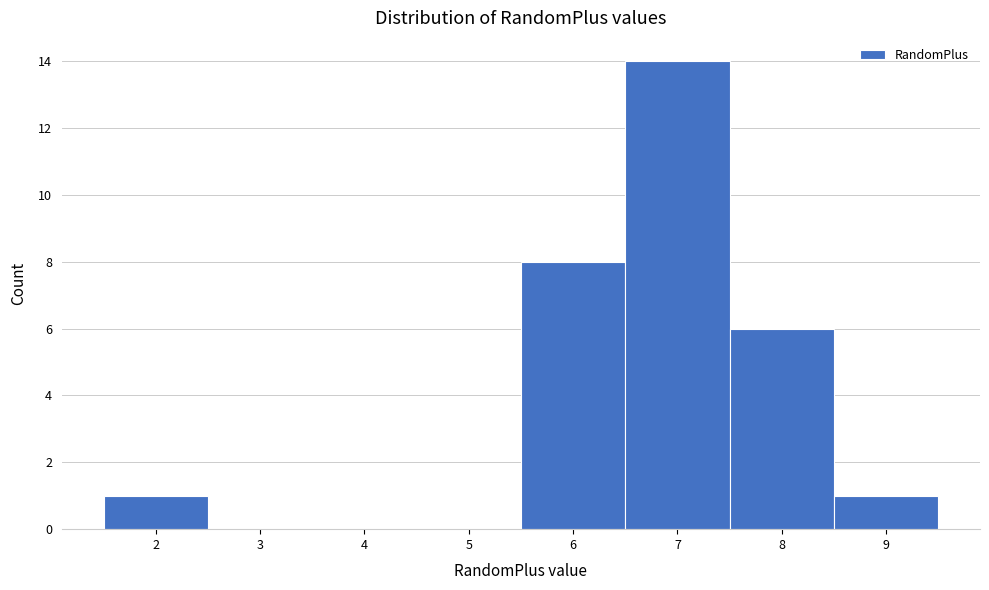

How tall is the bar that spans 5.5 to 6.5 on the x-axis? The values are not printed on the chart, so give them approximately, as read against the axis.

8